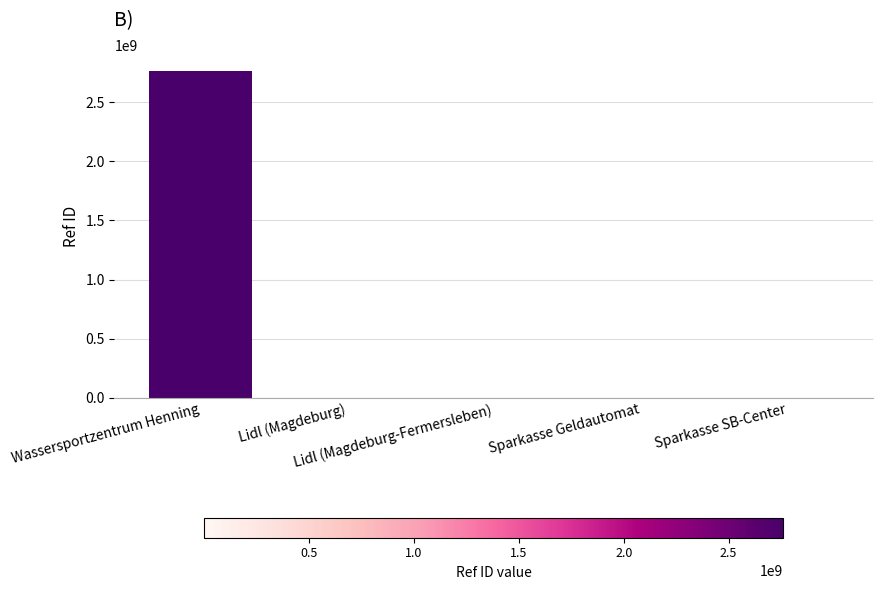

What is the sum of all values?

2760974583